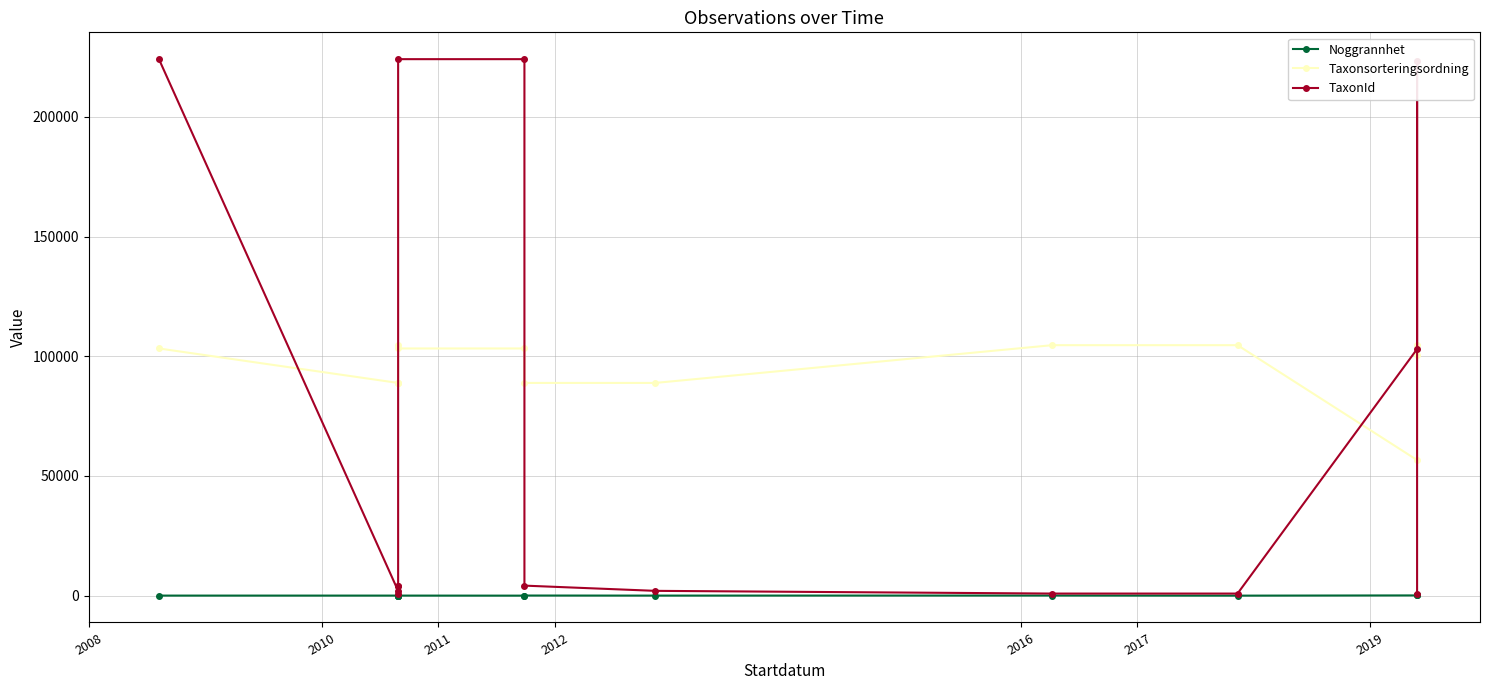

True or false: Noggrannhet and TaxonId intersect in this chart.

False